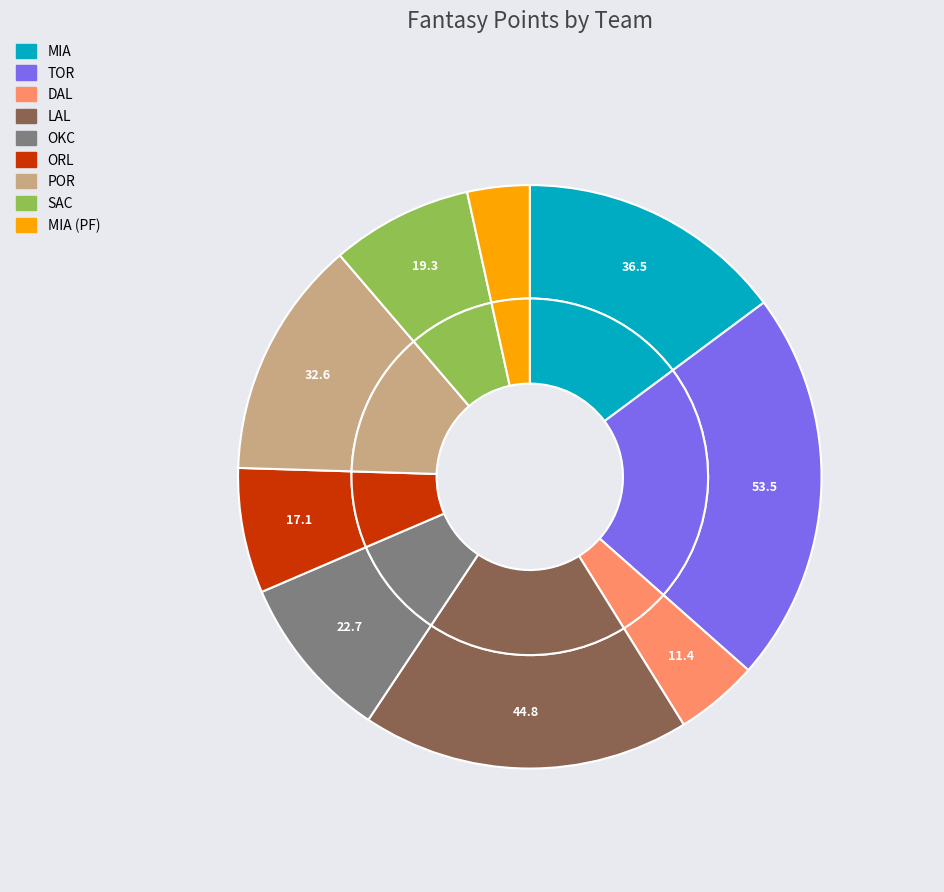

To the nearest percent, what percentage of the pie is POR?

13%